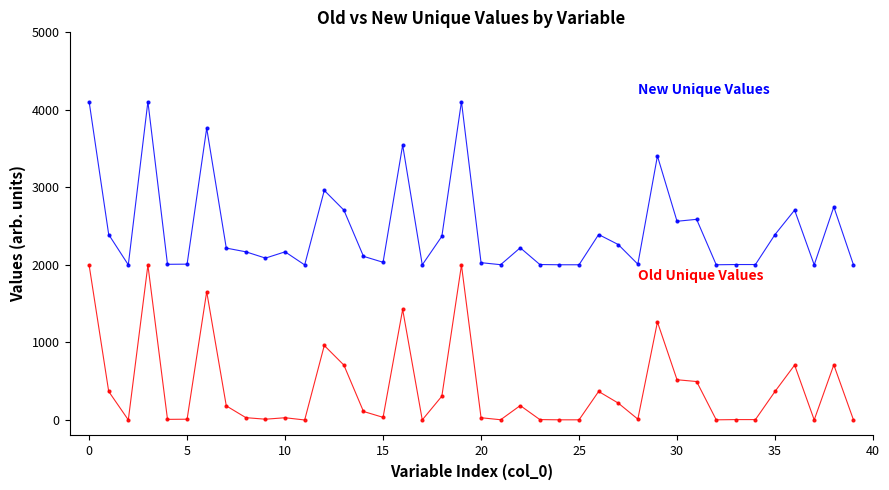

What is the greatest value displayed?

4107